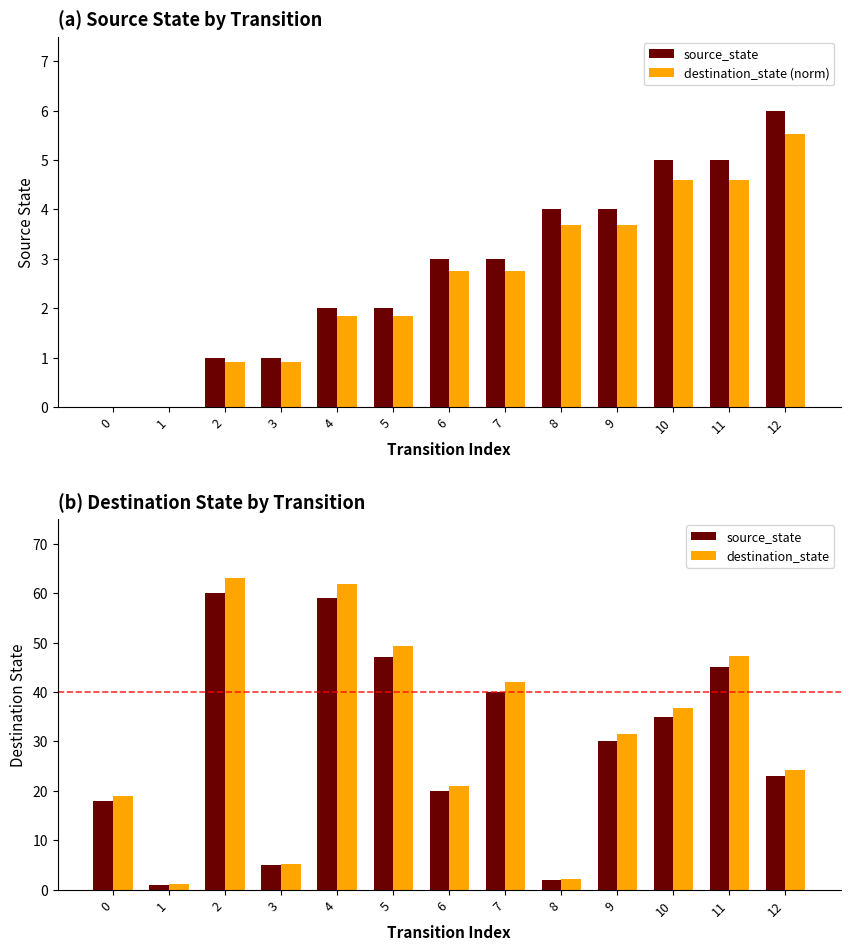

How many data points in destination_state (norm) are above 2?

7